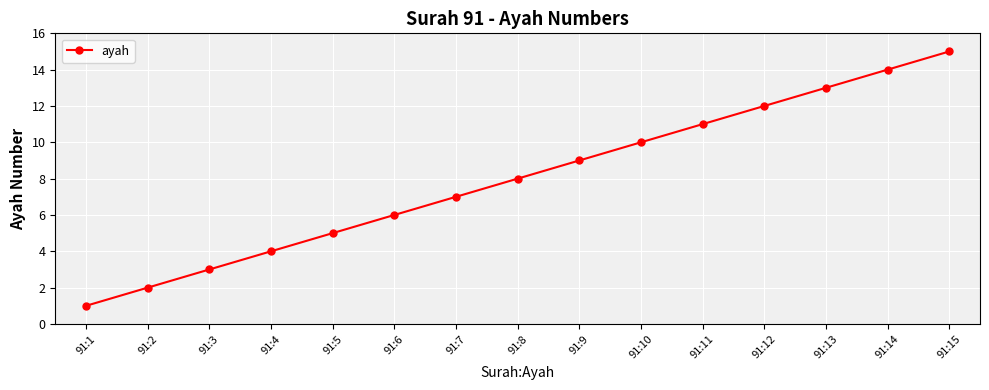

What is the difference between the values at 91:15 and 91:13?

2